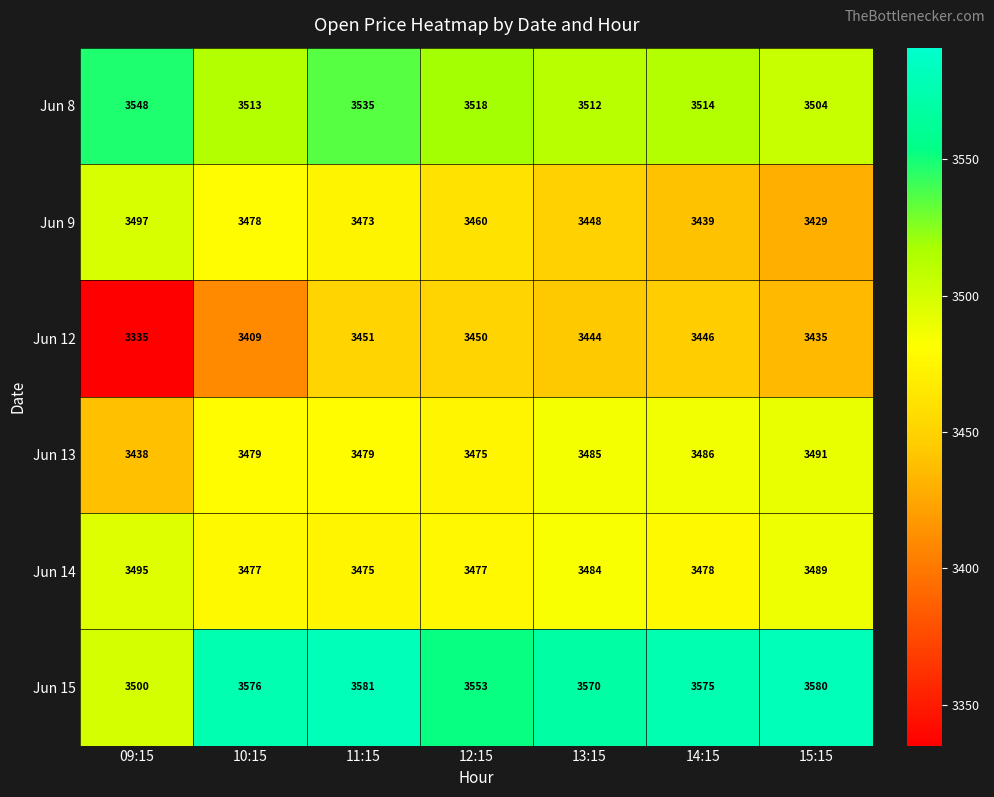

The Jun 14 series shows 3489 at 15:15. True or false?

True